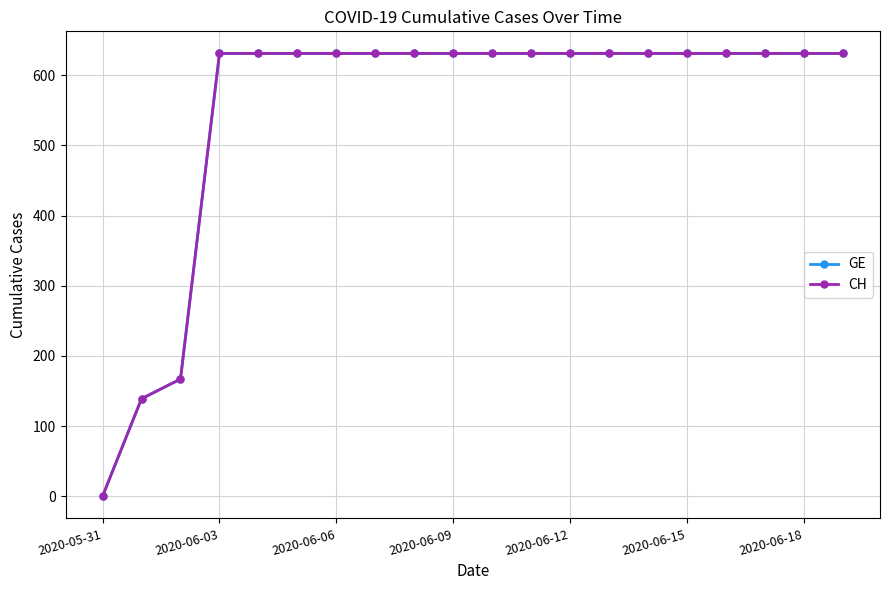

Count the number of categories in the chart.

20